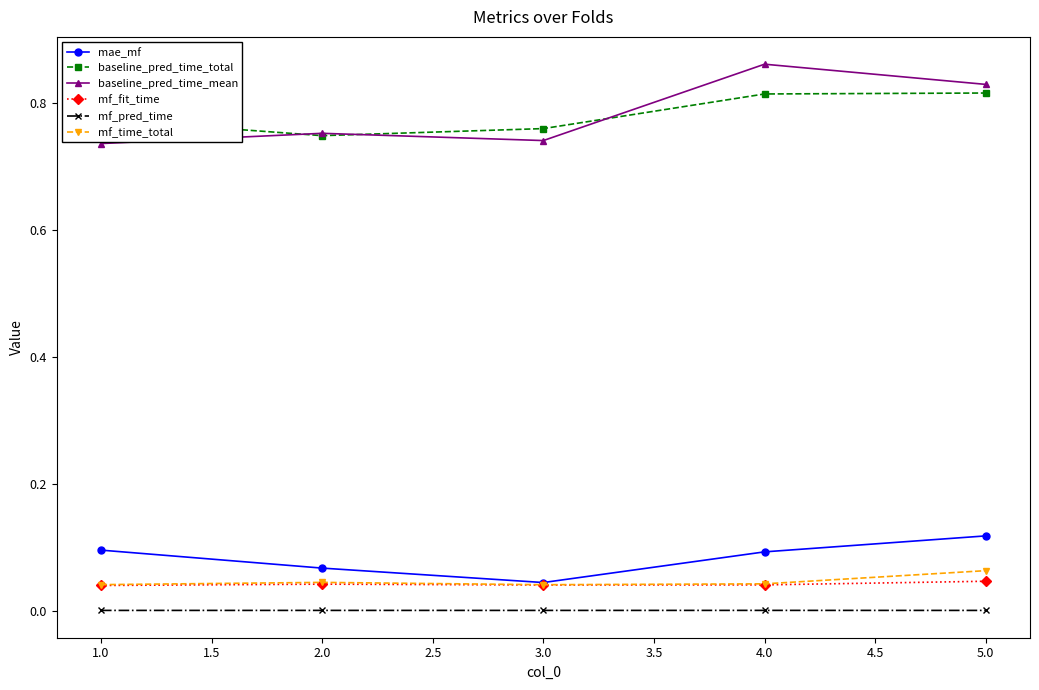

True or false: mf_time_total and mf_pred_time cross at least once.

False